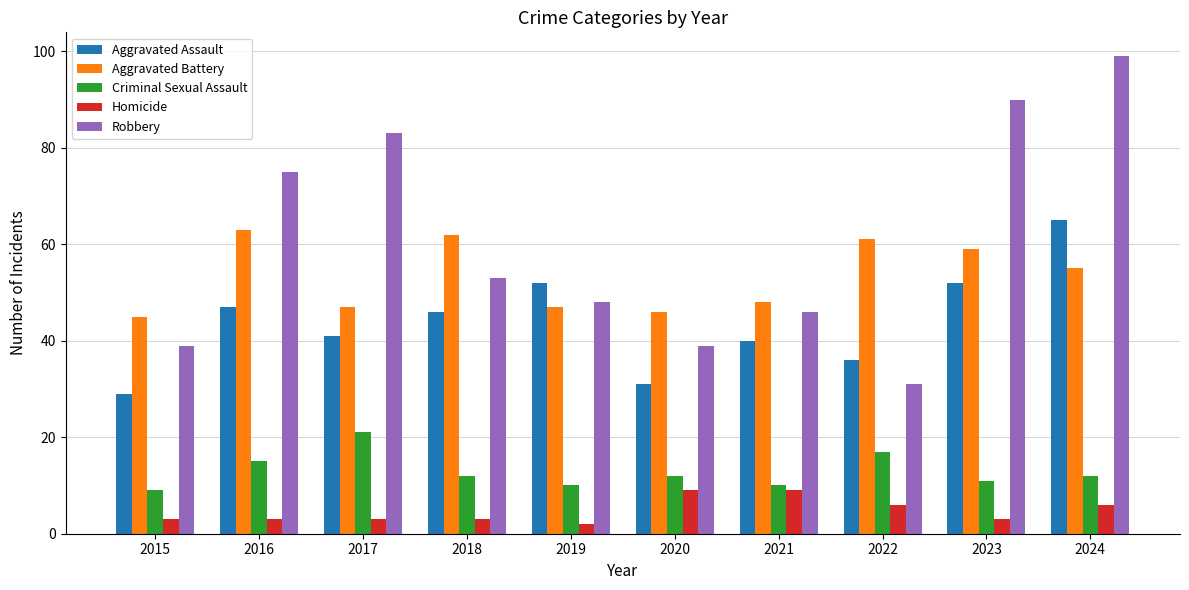

What is the maximum value for Homicide?

9